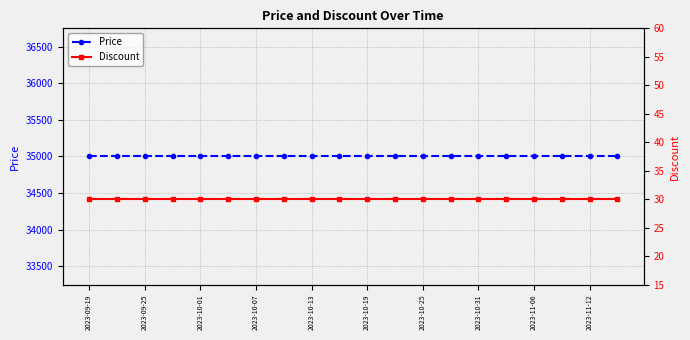

True or false: Price has more than 1 interior local peaks.

False